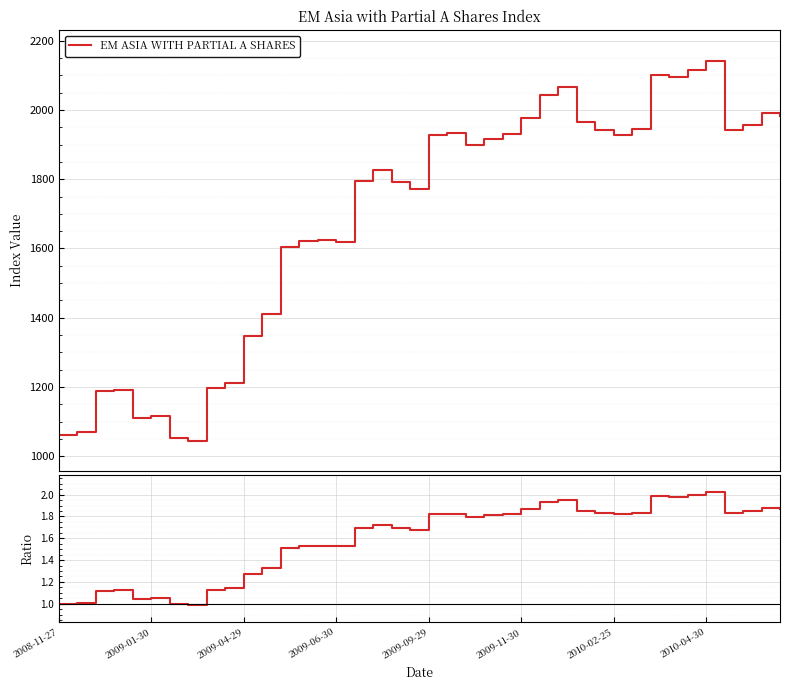

Count the number of categories in the chart.

40